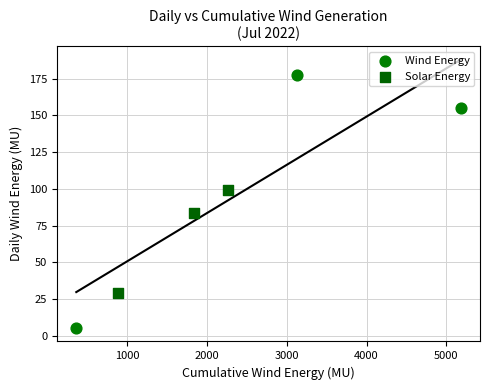

Which series contains the highest Y value?

Wind Energy